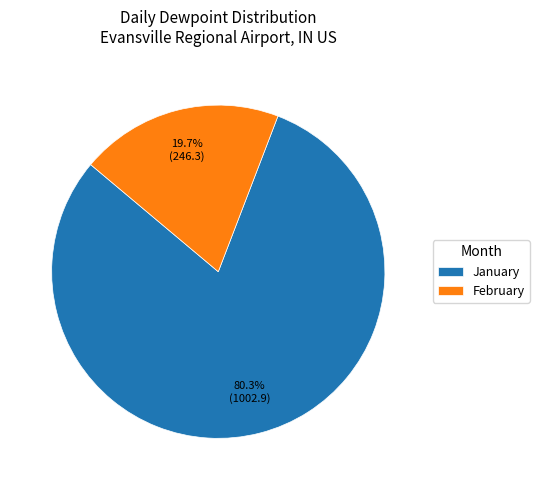

Is there any slice that represents more than half of the pie?

Yes